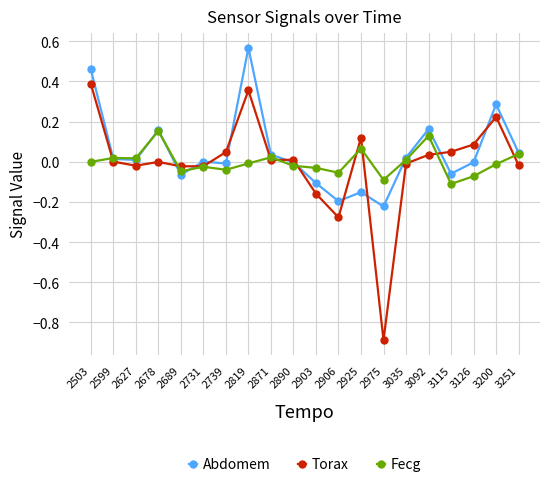

Is the value of Torax at 2975 greater than the value of Abdomem at 3092?

No